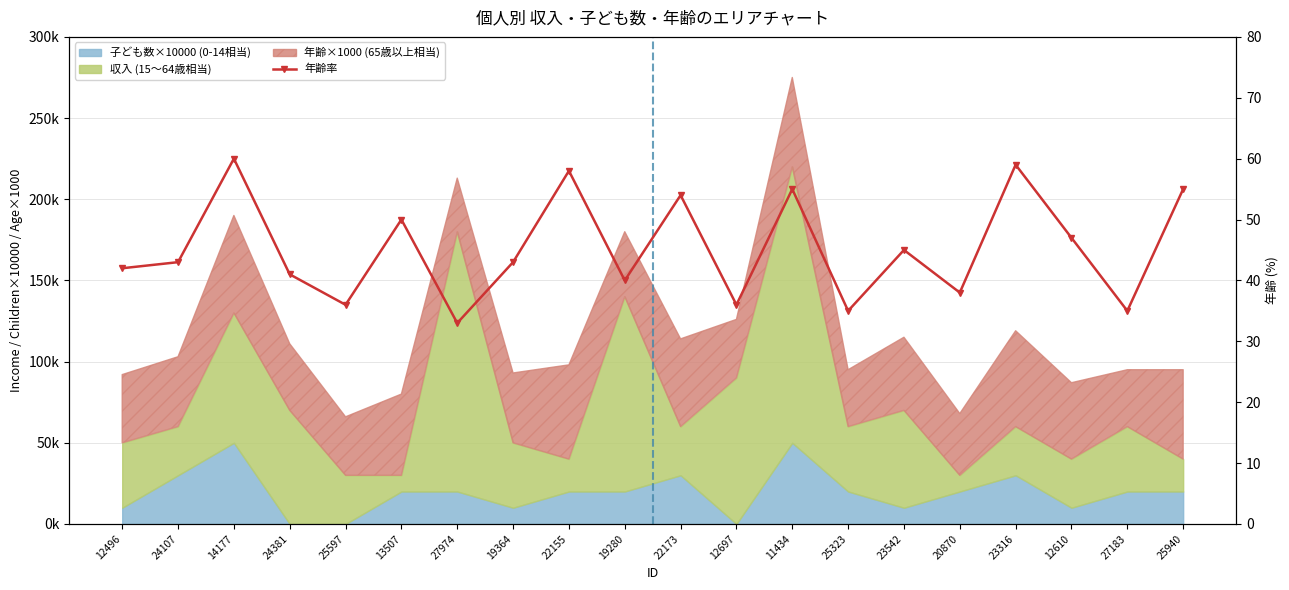

The chart shows a value of 36 at 25597. True or false?

True